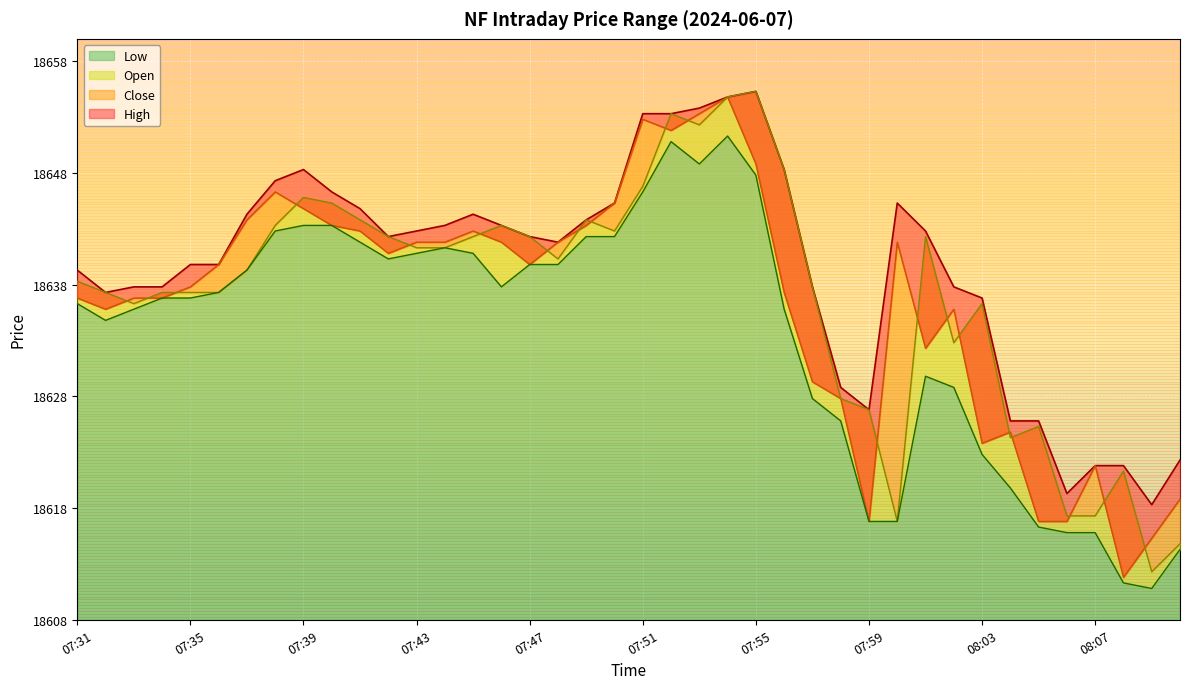

Where is High nearest to the value 18636?

08:03